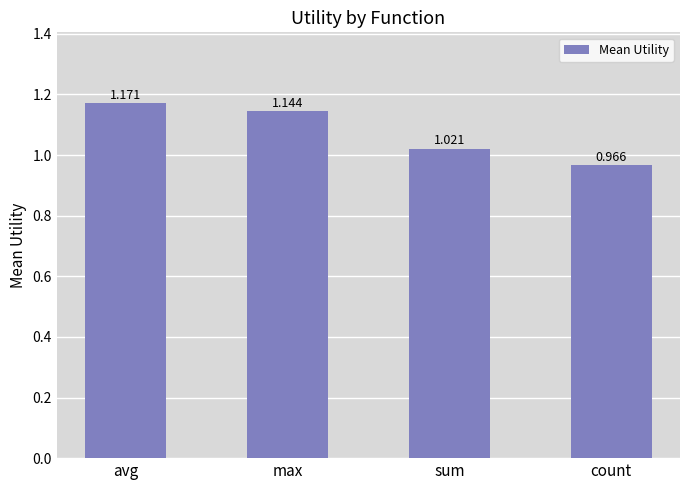

How many data points are less than 1?

1